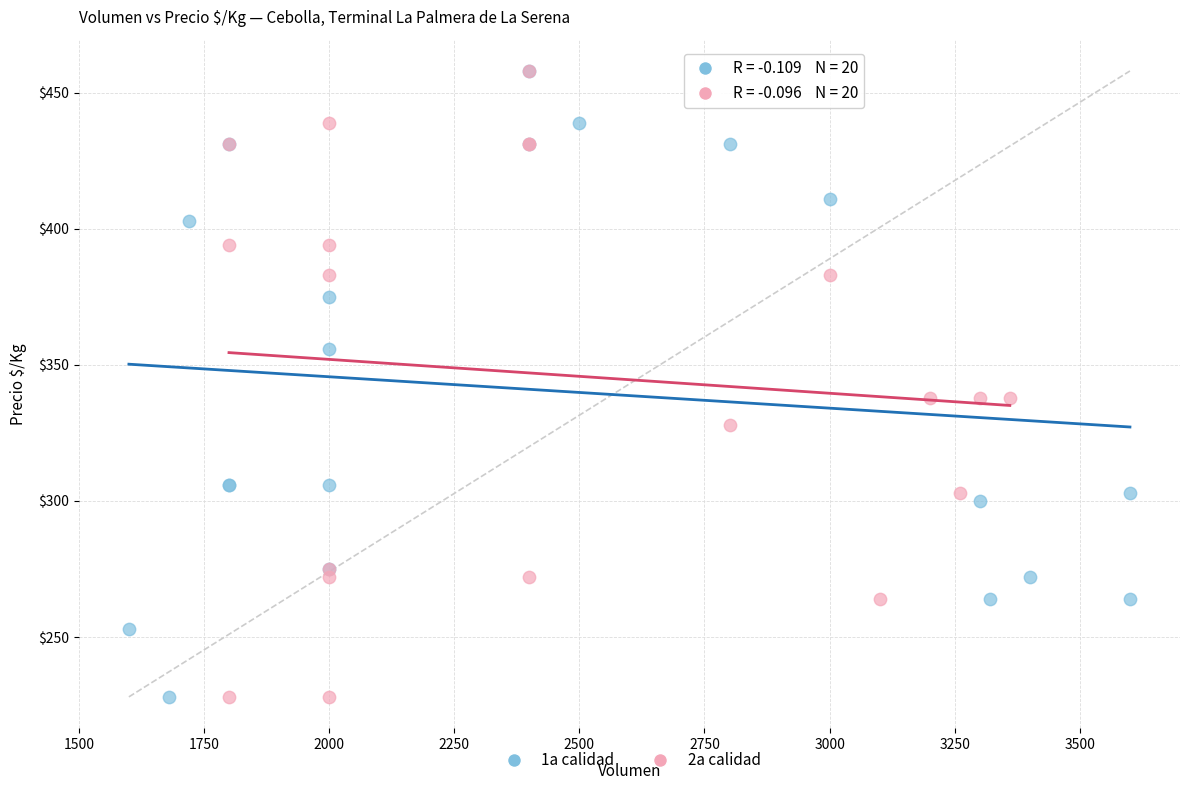

What are all the series names shown in the legend?

1a calidad, 2a calidad